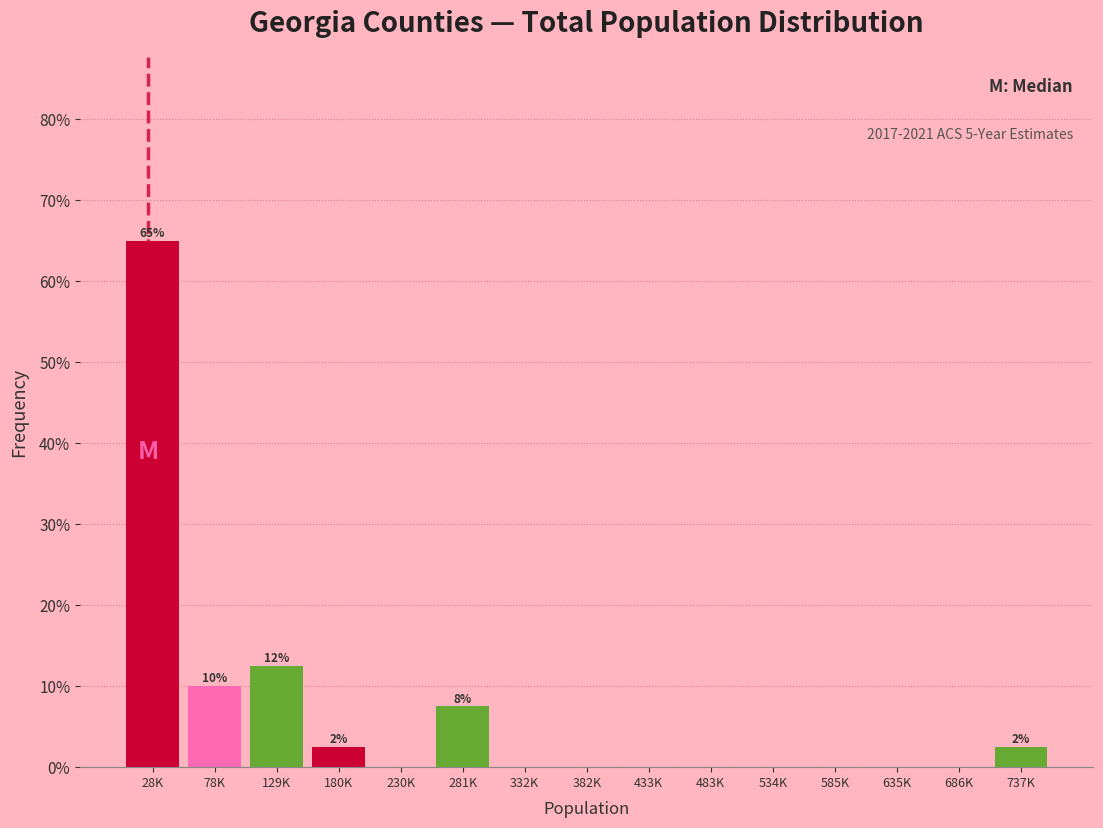

Reading right to left, transcribe all the data shown in this chart.

737K=2.5	686K=0.0	635K=0.0	585K=0.0	534K=0.0	483K=0.0	433K=0.0	382K=0.0	332K=0.0	281K=7.5	230K=0.0	180K=2.5	129K=12.5	78K=10.0	28K=65.0